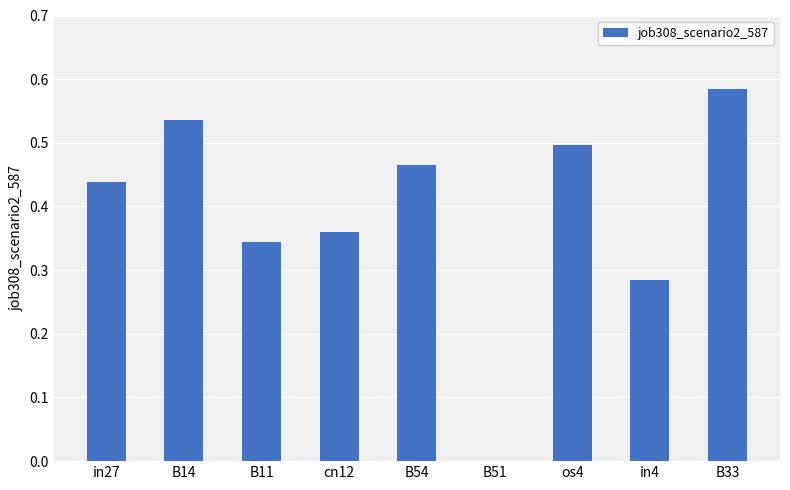

What is the sum of the values at in4 and os4?

0.8